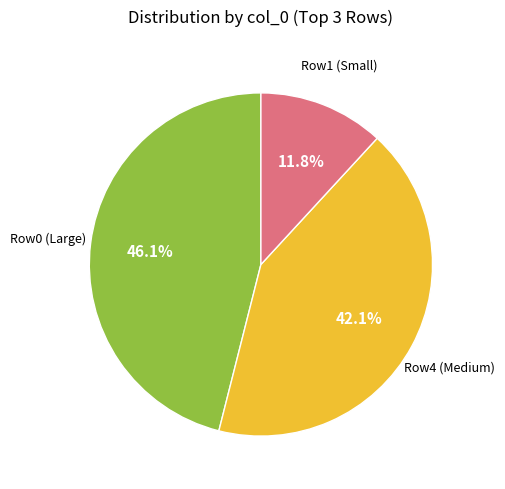

Does any single category account for the majority?

No